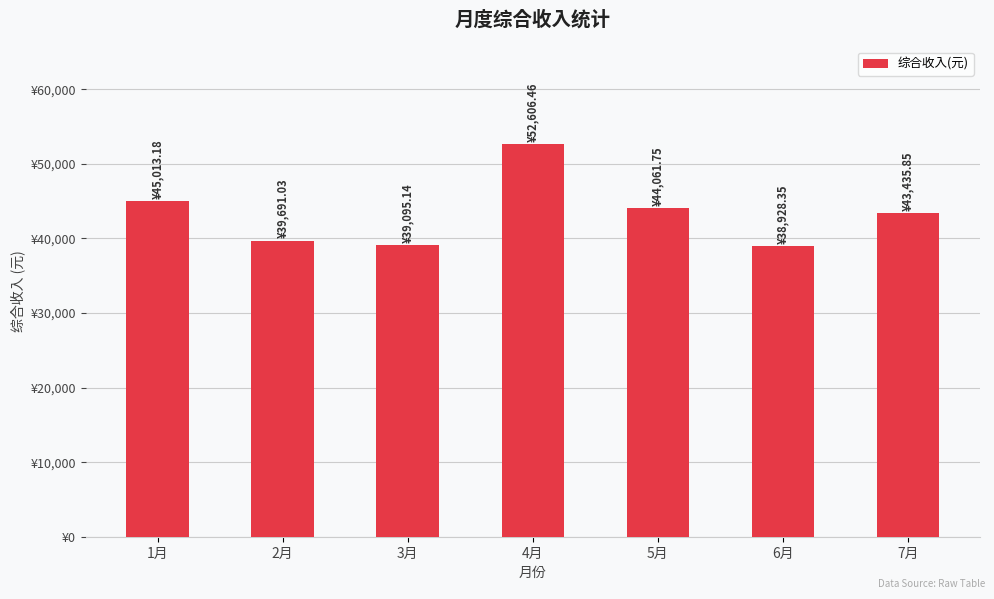

What is the minimum value shown in the chart?

38928.3